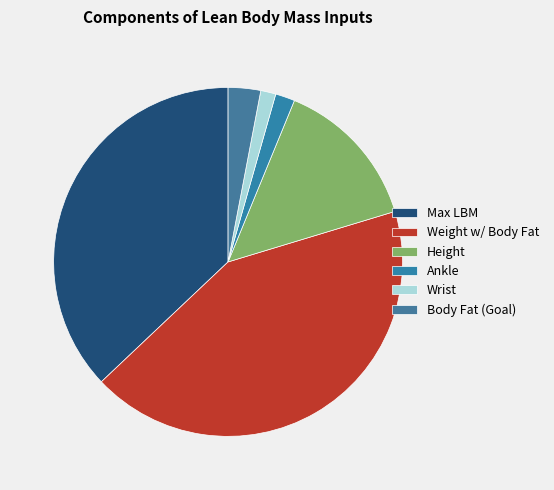

How many segments does this pie chart have?

6